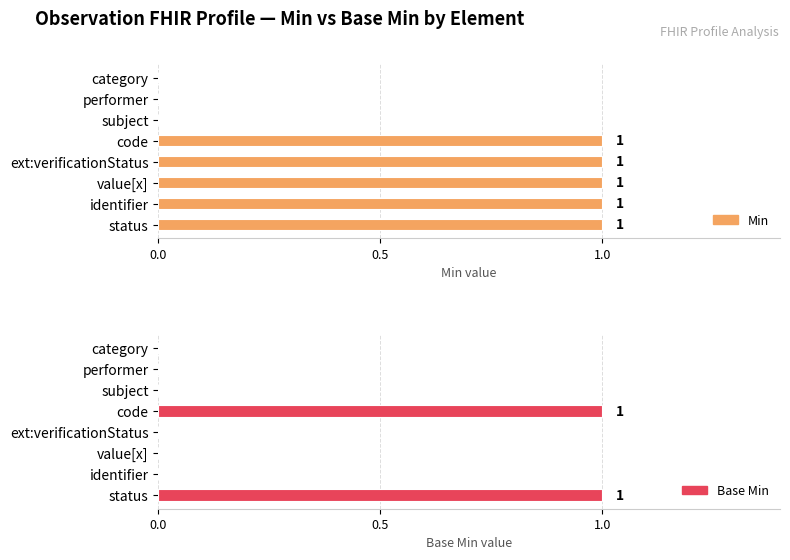

How many bars are there in total?

16